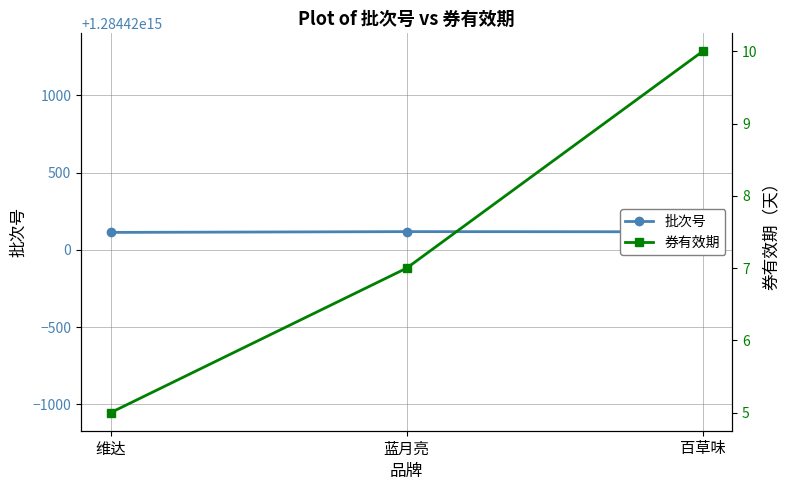

What are all the series names shown in the legend?

批次号, 券有效期